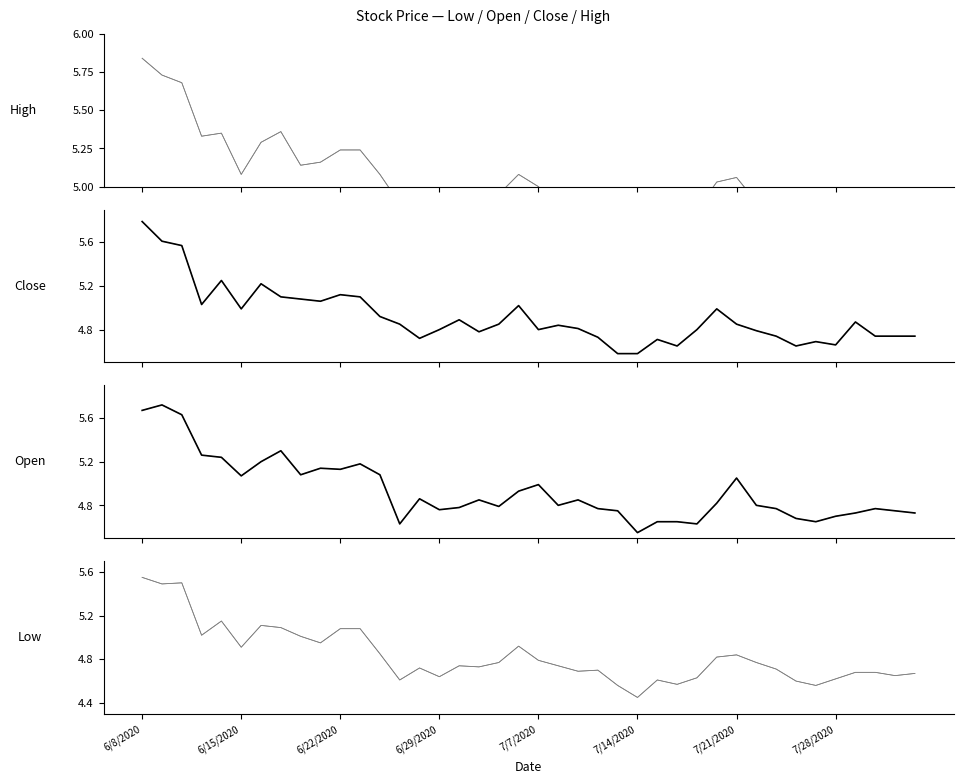

True or false: Close and Low intersect in this chart.

False